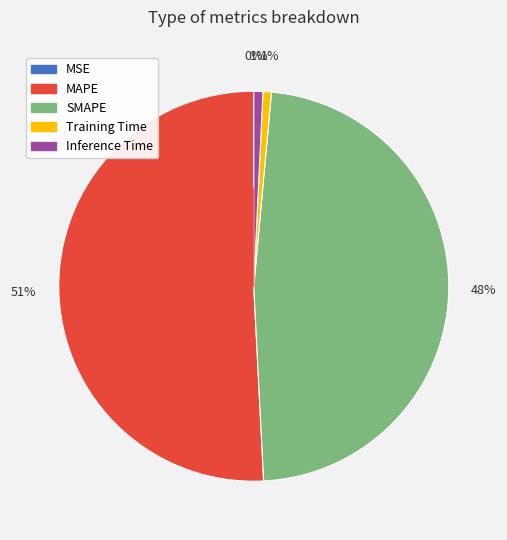

Which has a higher value, Training Time or SMAPE?

SMAPE